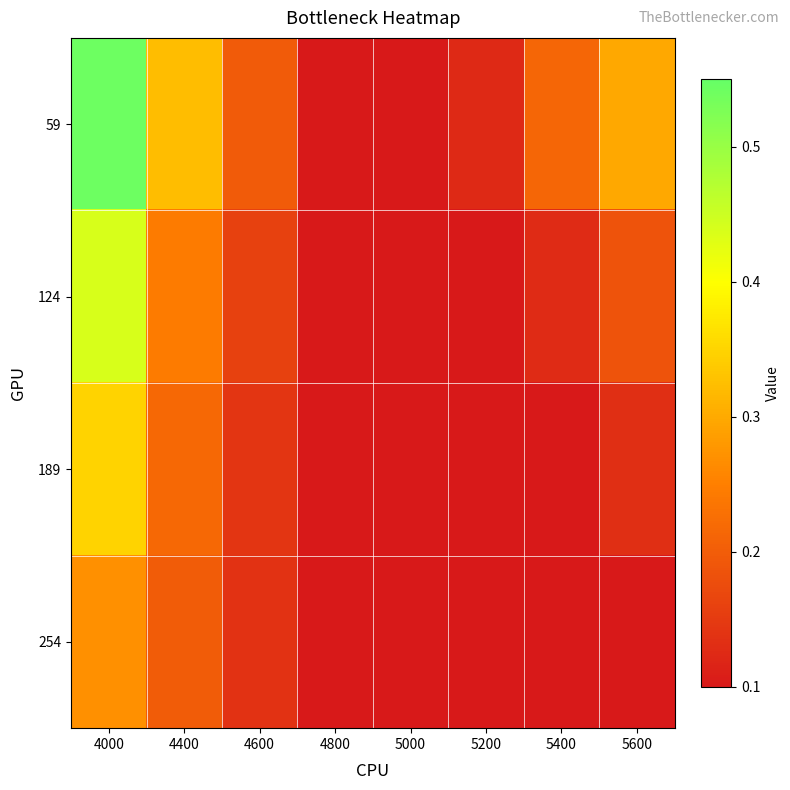

What is the greatest value displayed?

0.5